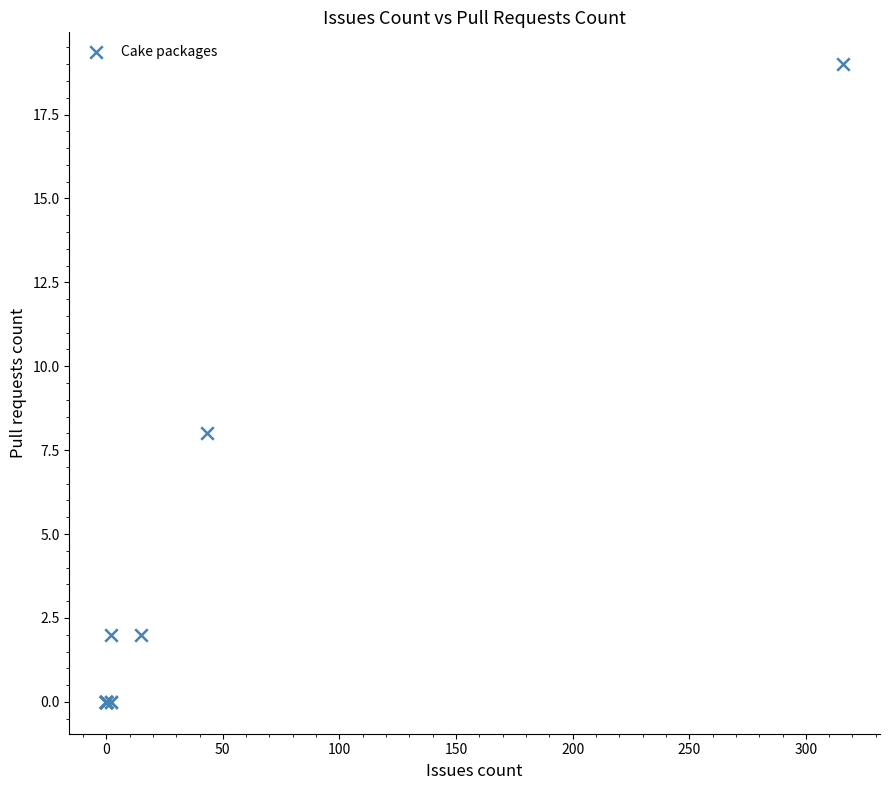

What Y value in the scatter plot is closest to 9?

8